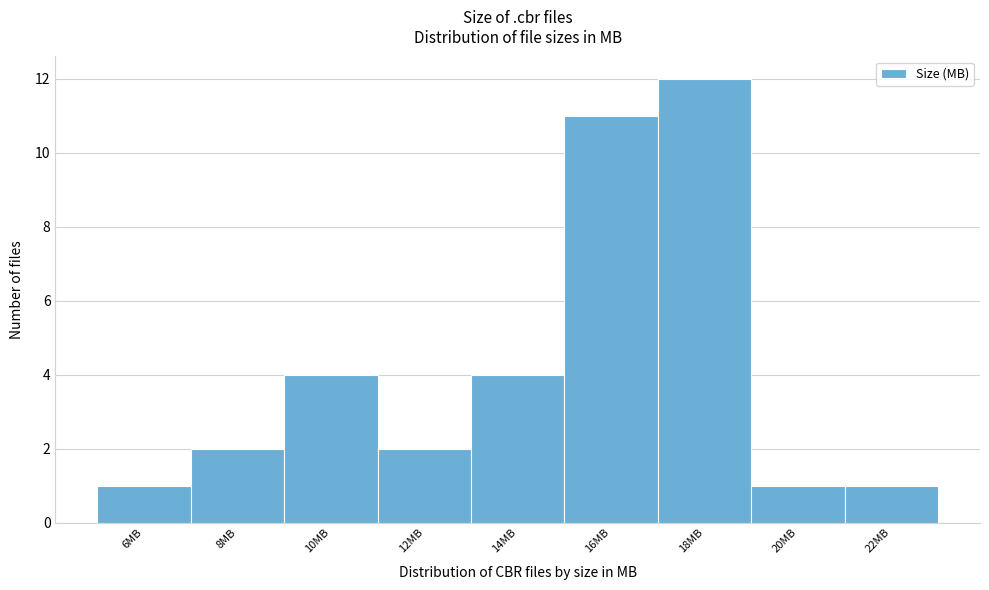

Reading left to right, what are all the values shown in this chart?

1	2	4	2	4	11	12	1	1